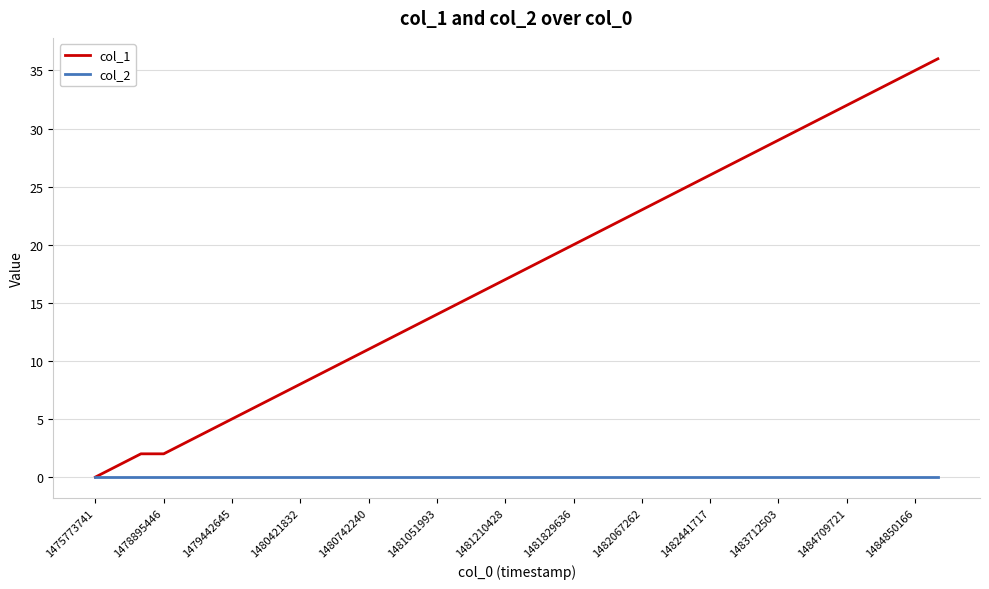

Which series has the largest total across all categories?

col_1